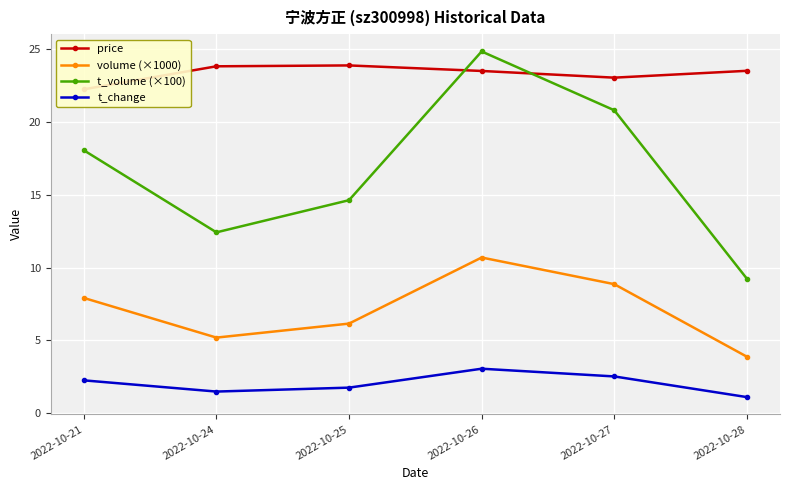

Between 2022-10-24 and 2022-10-25, which series saw the biggest shift?

t_volume (×100)